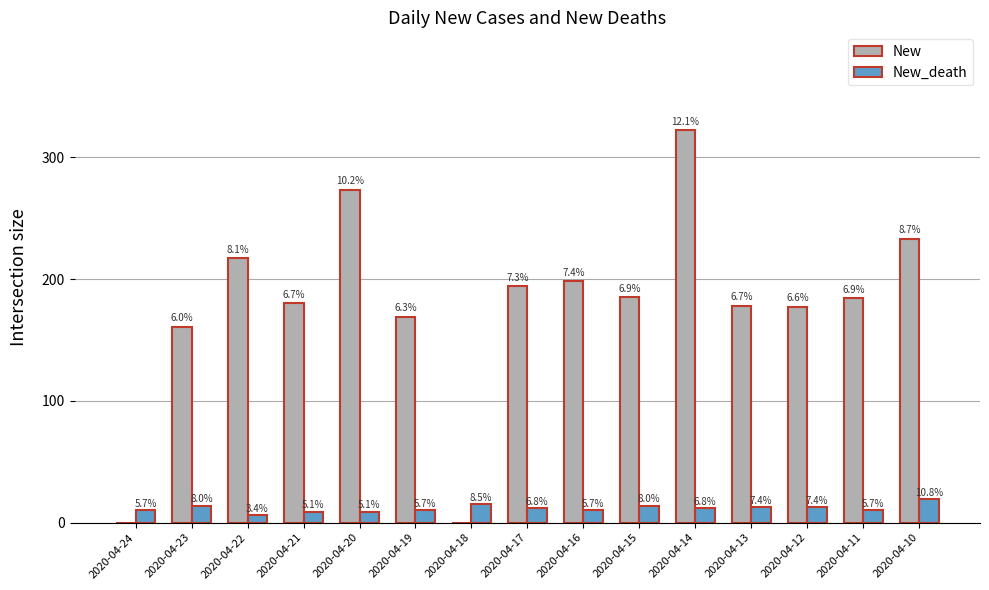

Where is New nearest to the value 161?

2020-04-23